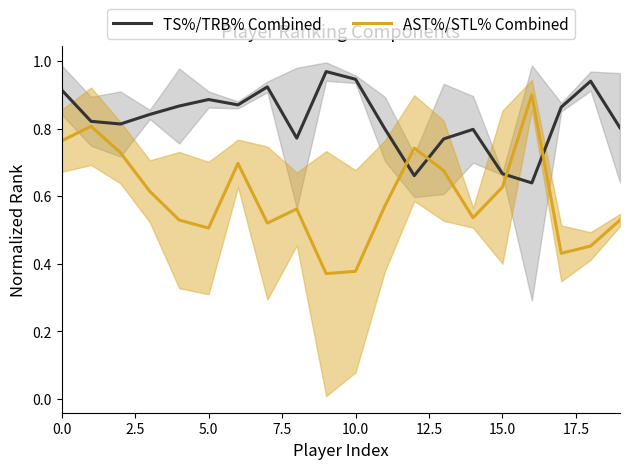

How many lines are shown in the chart?

2